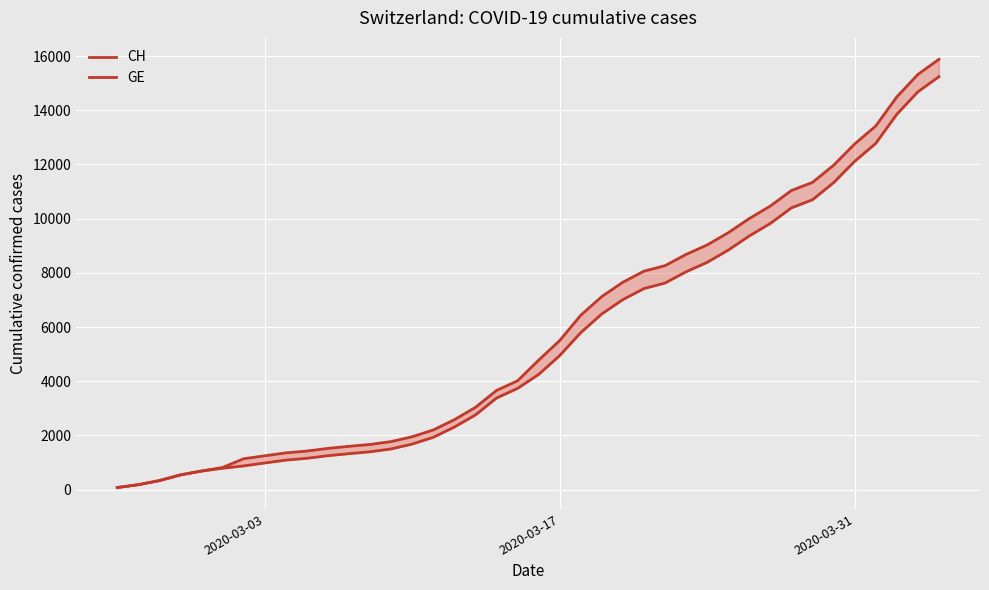

What is the maximum value for CH?

15884